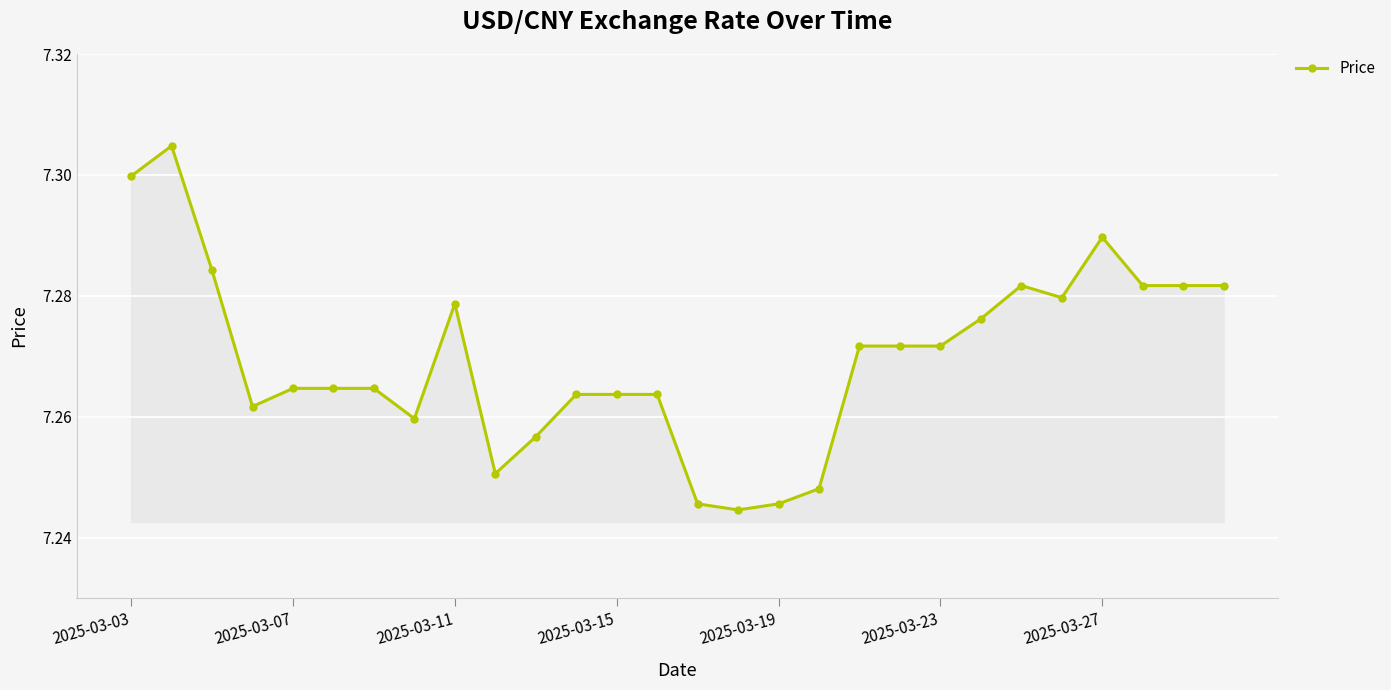

True or false: the data has more than 1 interior local peaks.

True